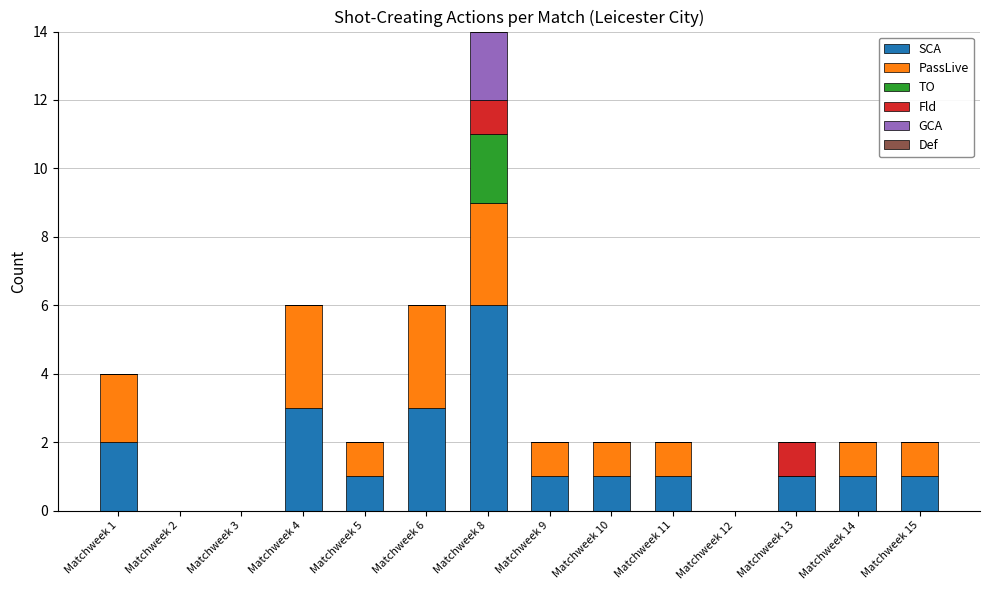

How many distinct data groups are displayed?

5